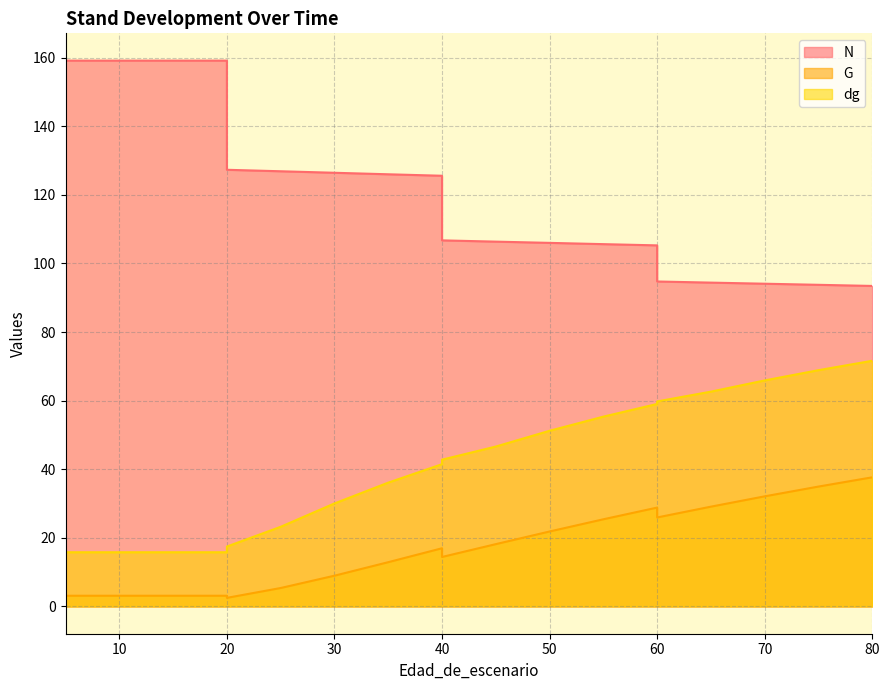

Reading left to right, extract all data points from this chart.

N: 159.2	159.2	159.2	159.2	159.2	127.3	126.9	126.5	126.0	125.6	106.7	106.4	106.0	105.6	105.3	94.8	94.4	94.1	93.8	93.5
G: 3.1	3.1	3.1	3.1	3.1	2.5	5.4	9.0	12.9	17.0	14.4	18.2	21.9	25.4	28.8	25.9	29.1	32.1	35.0	37.6
dg: 15.8	15.8	15.8	15.8	15.8	17.5	23.2	30.0	36.1	41.5	42.8	46.6	51.2	55.3	59.0	59.8	62.6	65.9	68.9	71.6